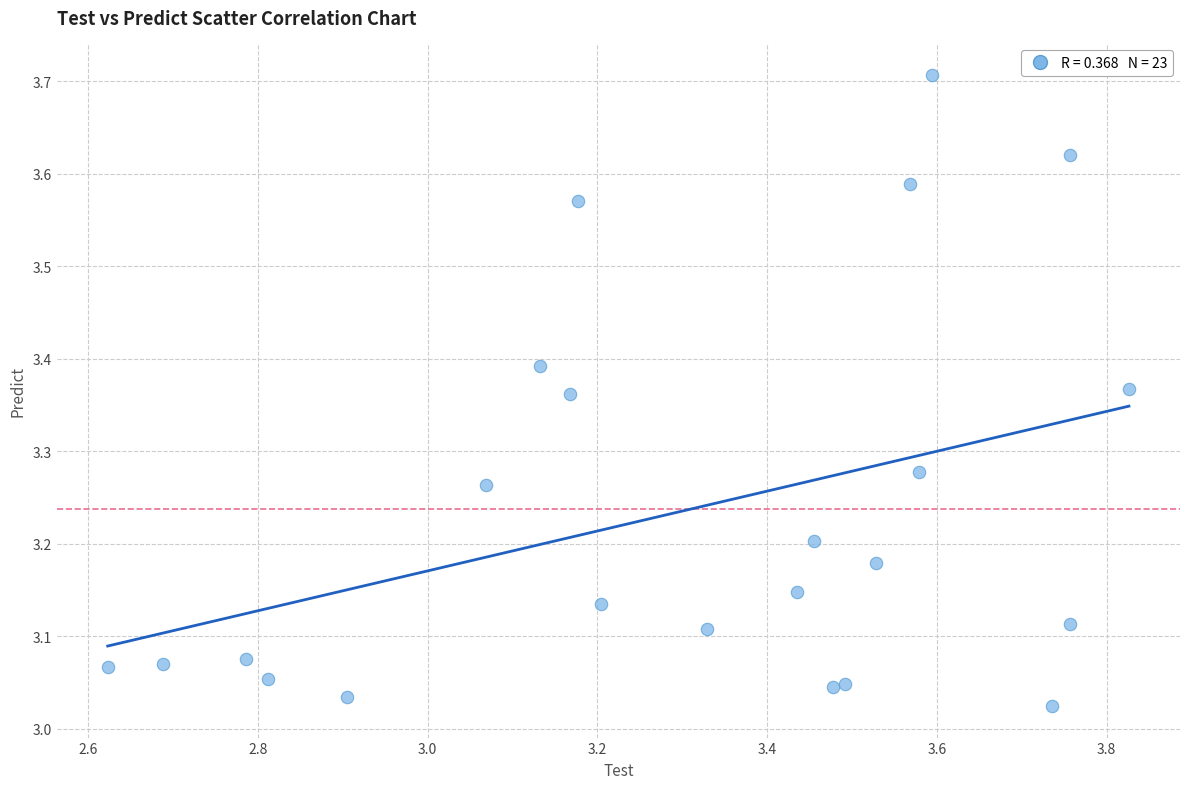

What is the range of X values (max minus min)?

1.2